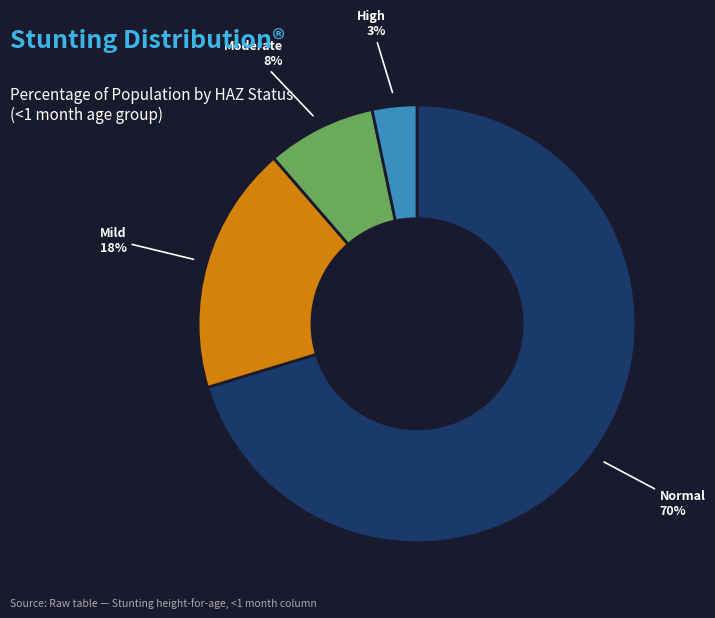

Count the number of slices in the pie.

4